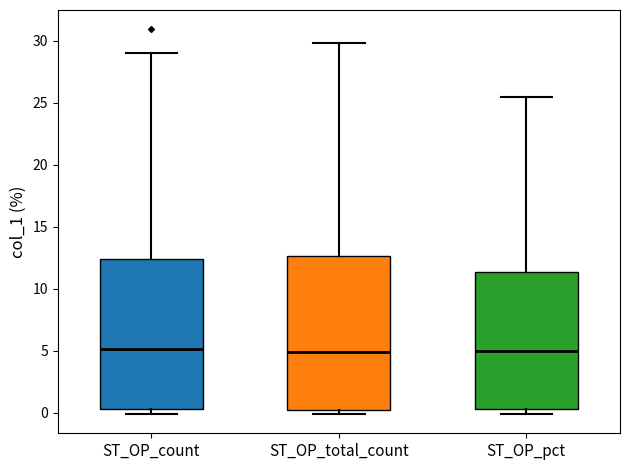

Reading left to right, read every box against the y-axis: the position of its median line, the range the box covers, and the ends of its whiskers. The values are not printed on the chart, so give them approximately, as read against the axis.

ST_OP_count: median 5.0, box 0.5 to 12.5, whiskers 0.0 to 29.0
ST_OP_total_count: median 5.0, box 0.5 to 12.5, whiskers 0.0 to 30.0
ST_OP_pct: median 5.0, box 0.5 to 11.5, whiskers 0.0 to 25.5